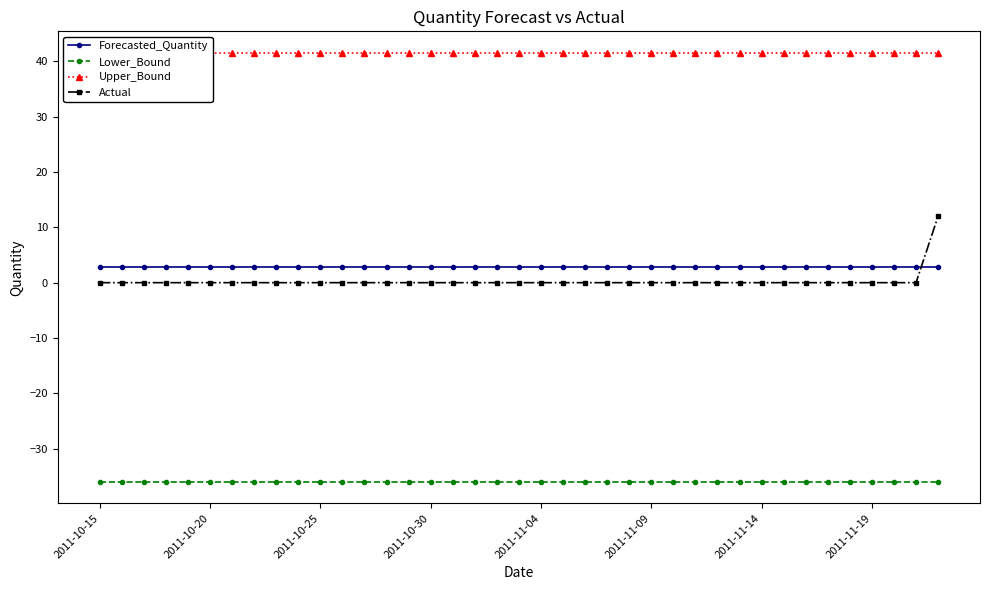

How many times do Forecasted_Quantity and Actual cross each other?

1